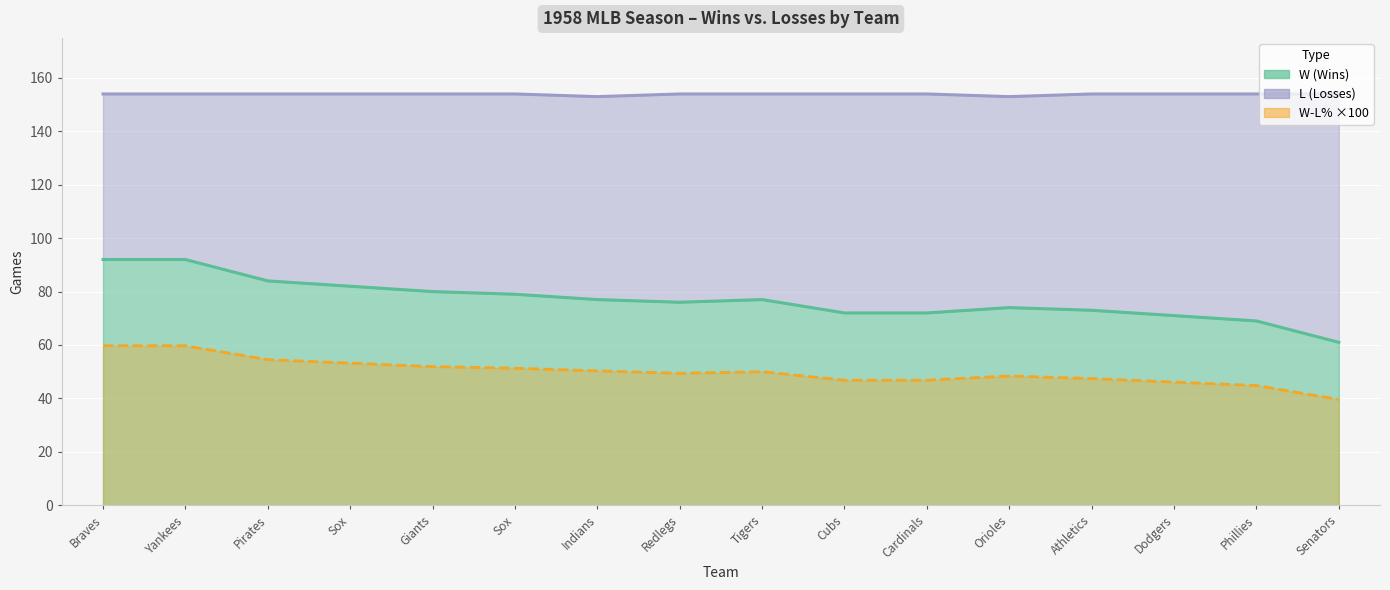

What is the label of the 14th point from the left?

Dodgers